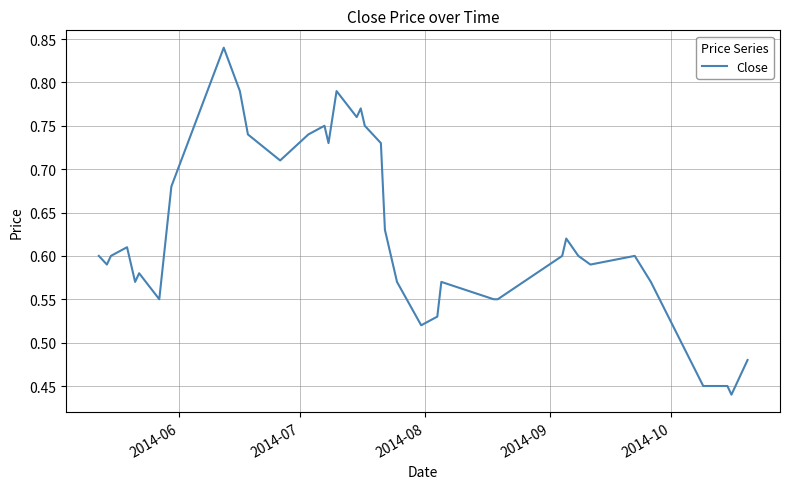

How many lines are shown in the chart?

1